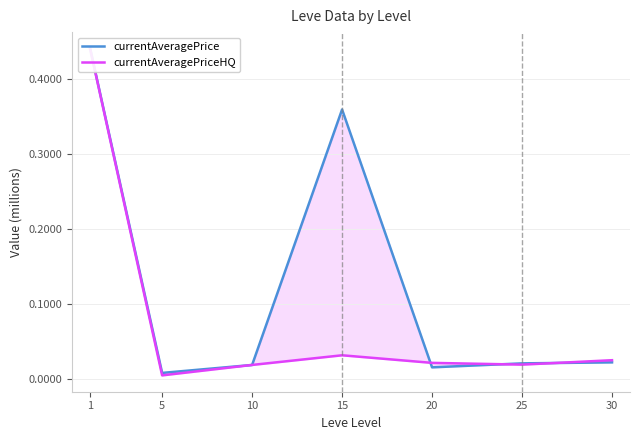

What are all the series names shown in the legend?

currentAveragePrice, currentAveragePriceHQ